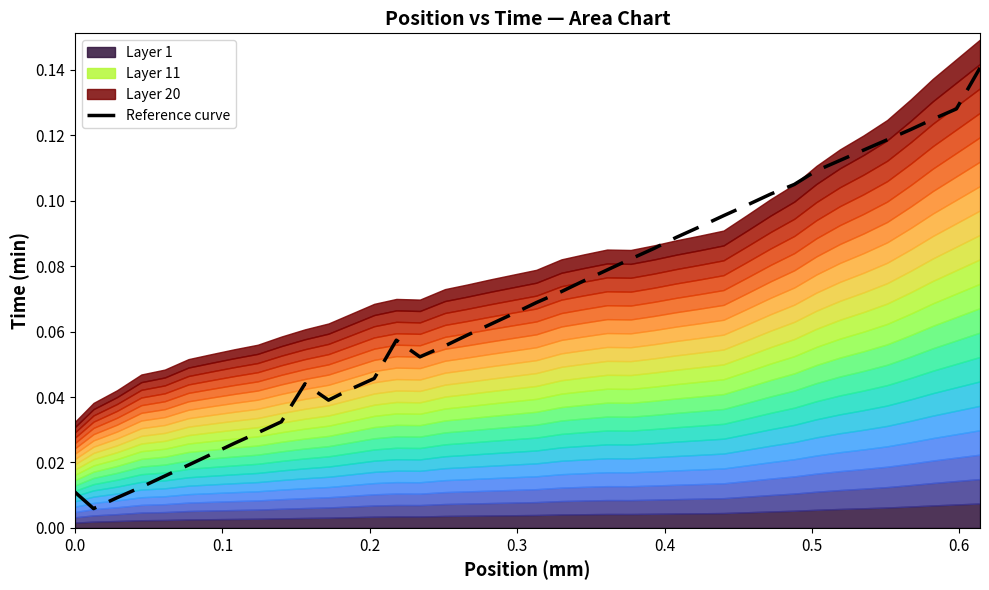

What is the average value?

0.1